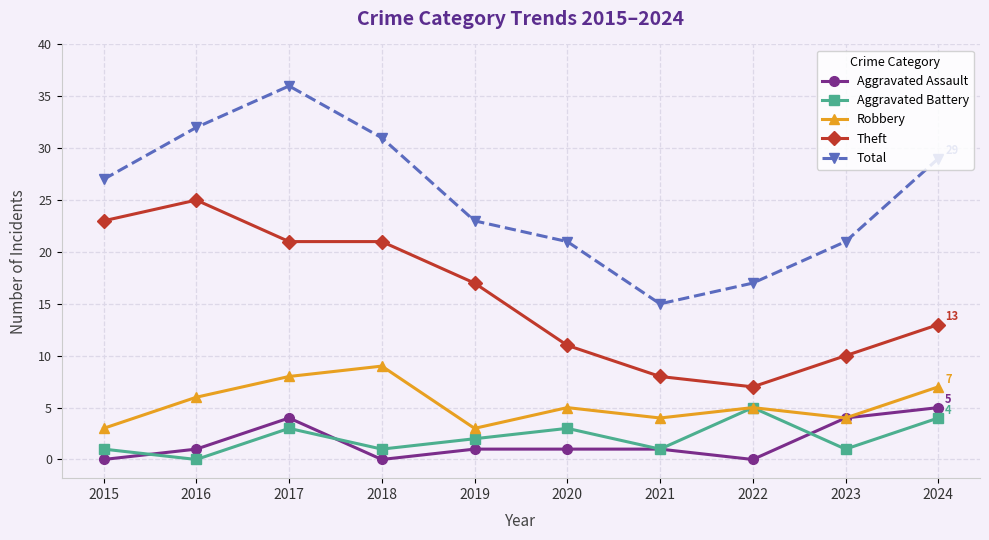

The value of Total at 2022 is 6. True or false?

False